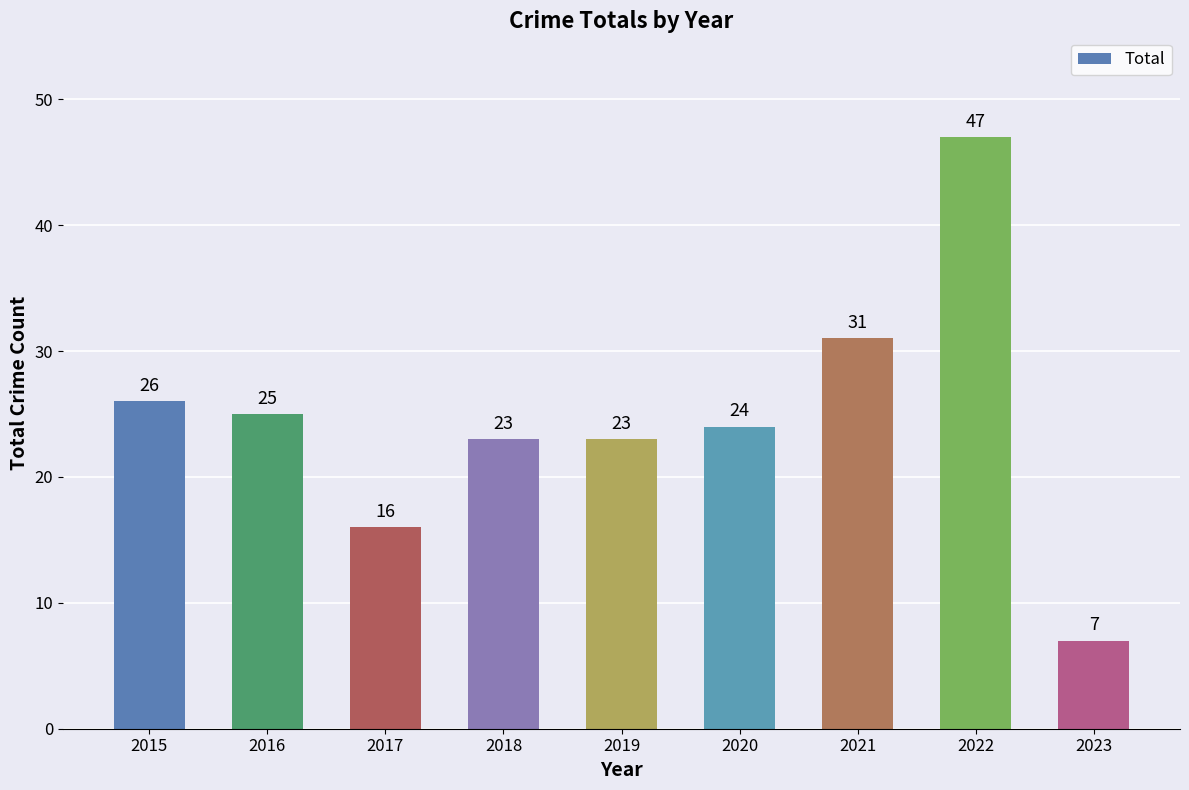

What is the difference between the values at 2017 and 2020?

8